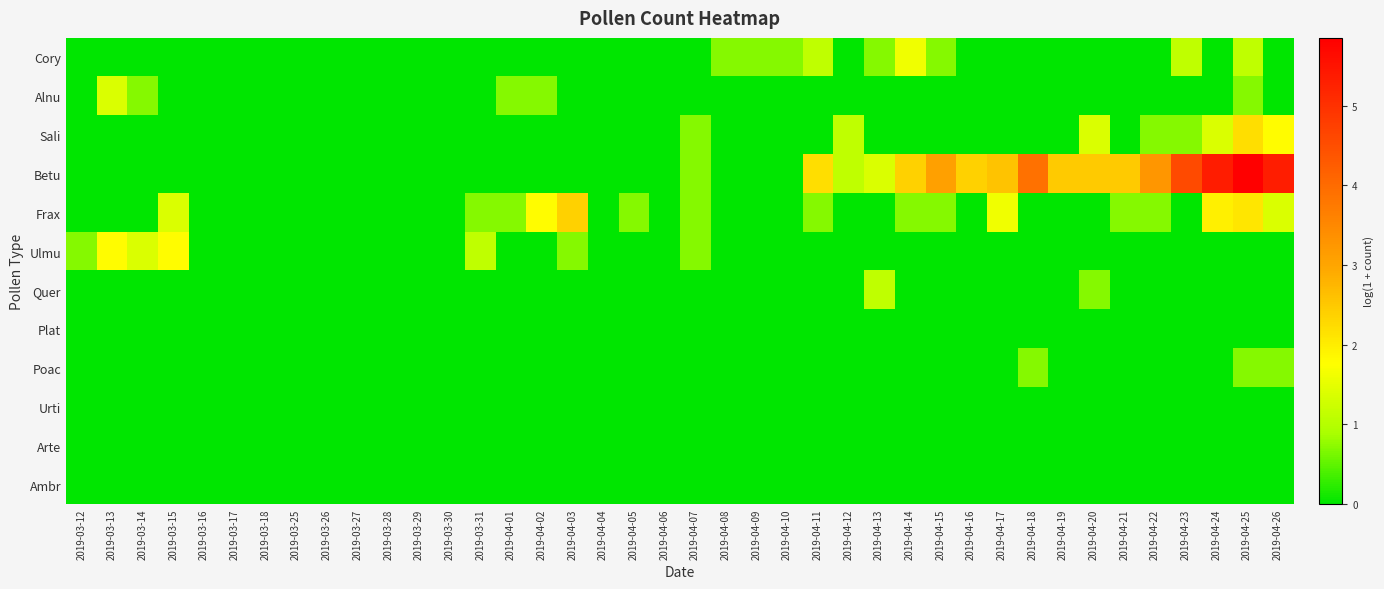

What is the greatest value displayed?

5.8